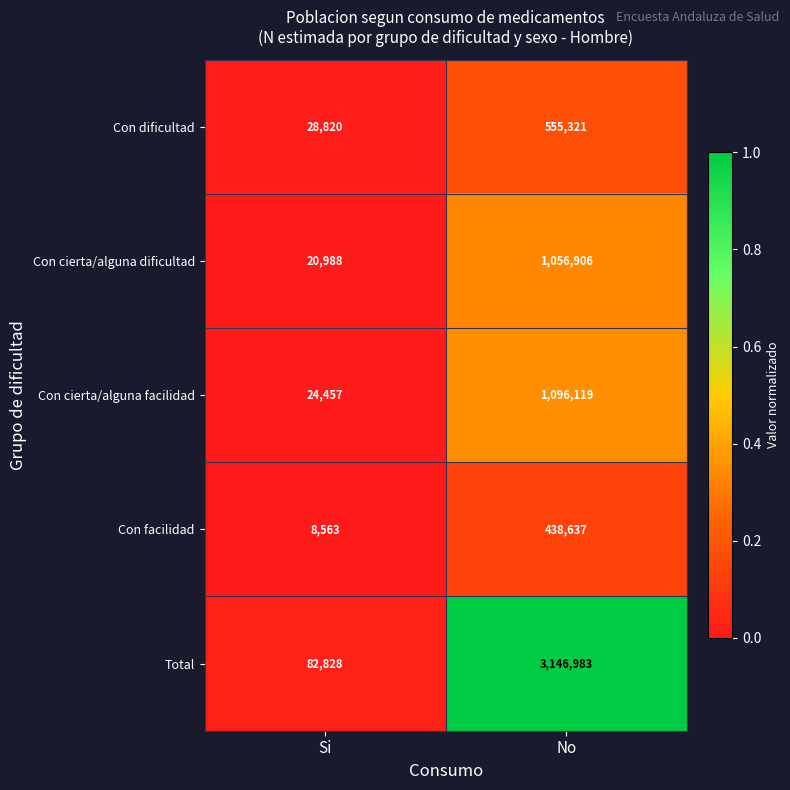

What is the total value across all series at No?

6293966